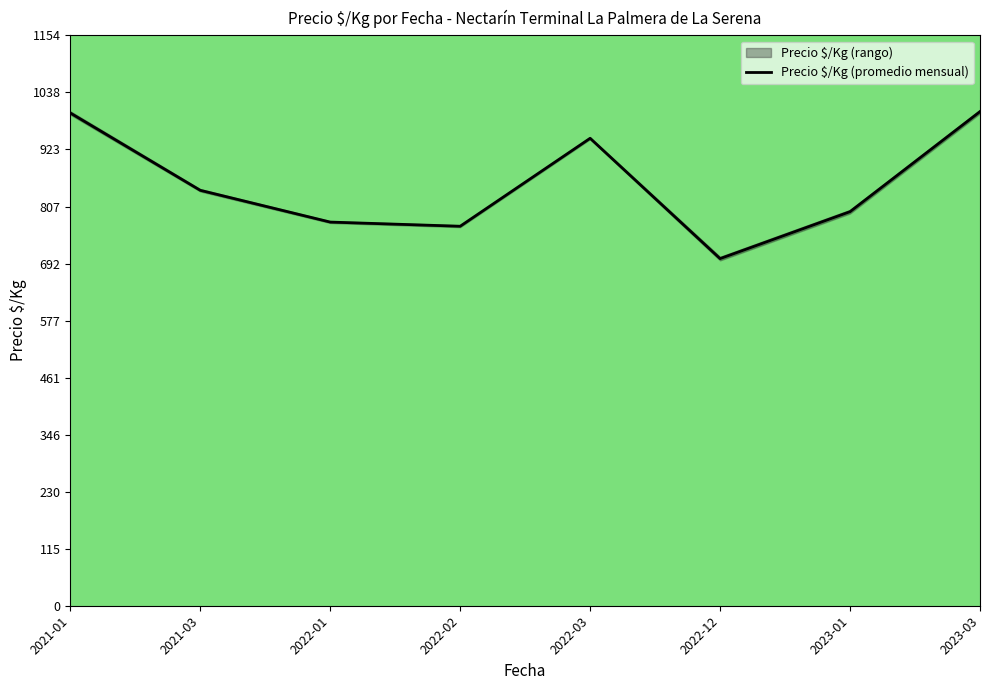

Does the chart display data point markers on the line(s)?

No